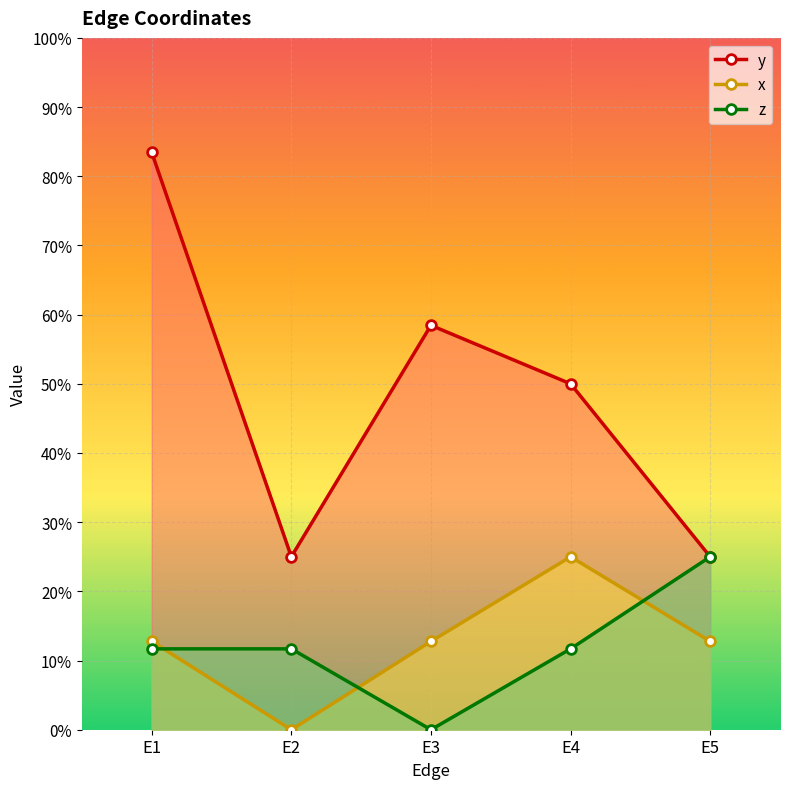

What is the value of the x point at the 1st from the left?

0.1